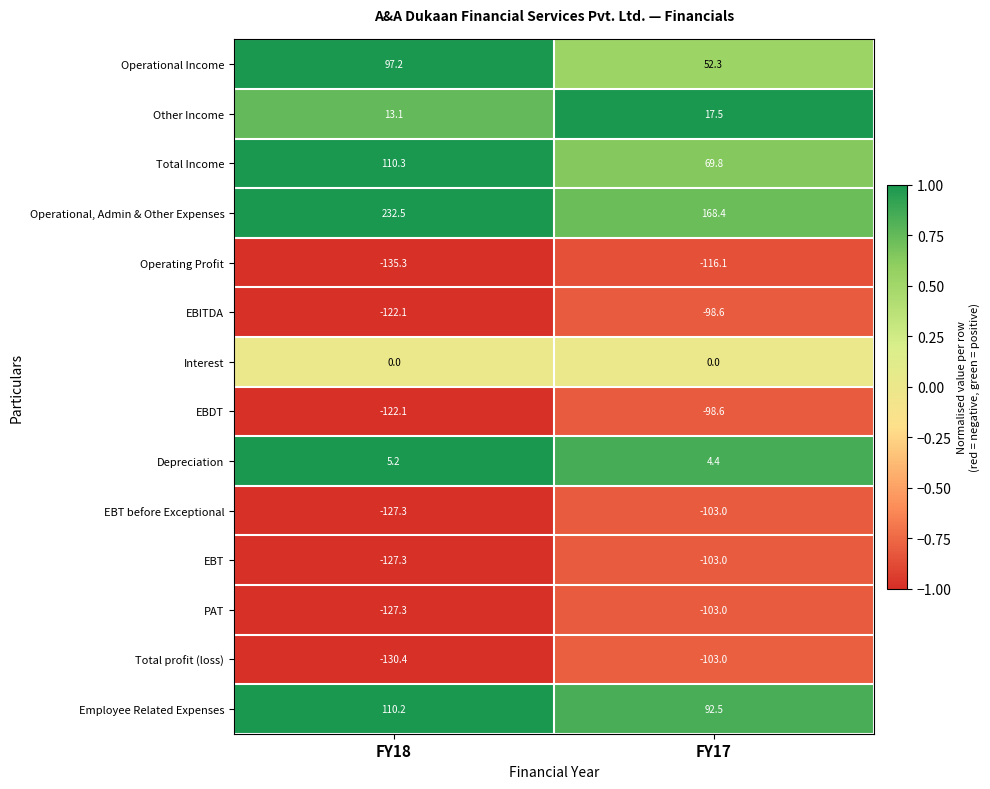

Reading left to right, extract all data points from this chart.

Operational Income: 97.2	52.3
Other Income: 13.1	17.5
Total Income: 110.3	69.8
Operational, Admin & Other Expenses: 232.5	168.4
Operating Profit: -135.3	-116.1
EBITDA: -122.1	-98.6
Interest: 0.0	0.0
EBDT: -122.1	-98.6
Depreciation: 5.2	4.4
EBT before Exceptional: -127.3	-103.0
EBT: -127.3	-103.0
PAT: -127.3	-103.0
Total profit (loss): -130.4	-103.0
Employee Related Expenses: 110.2	92.5